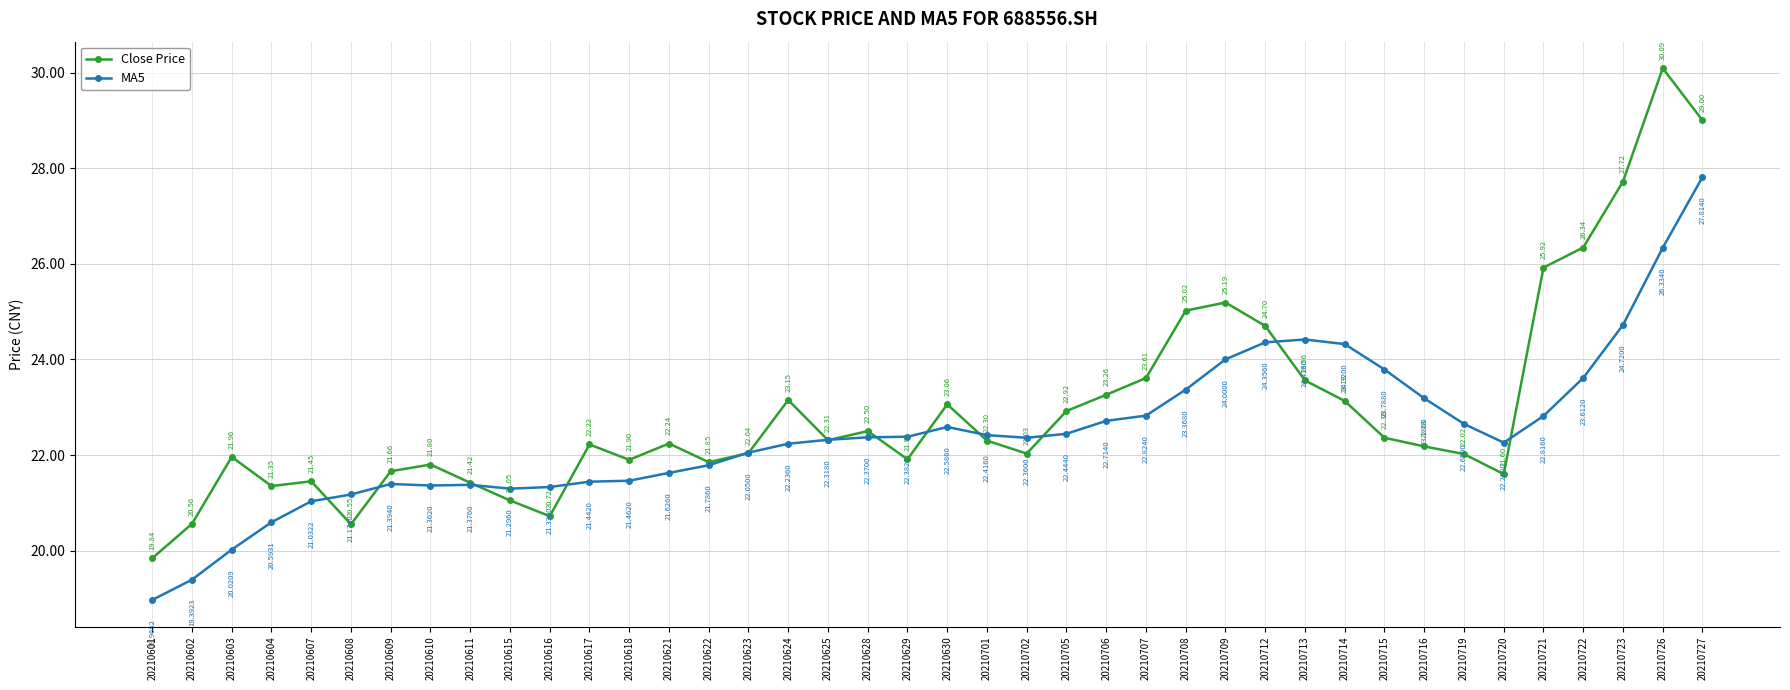

What is the approximate value of MA5 at 20210615?

21.3